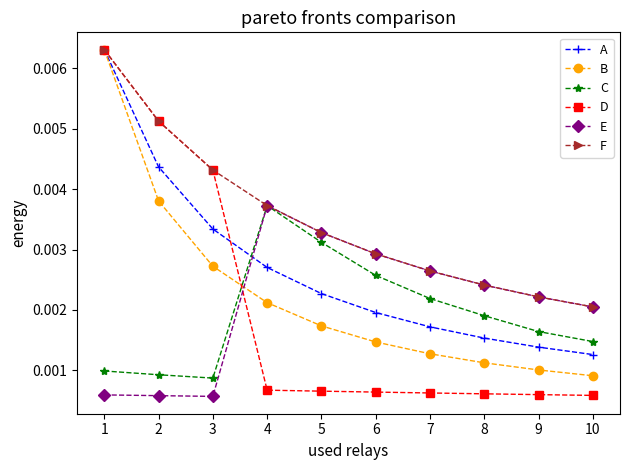

Which series has the widest spread of values?

D